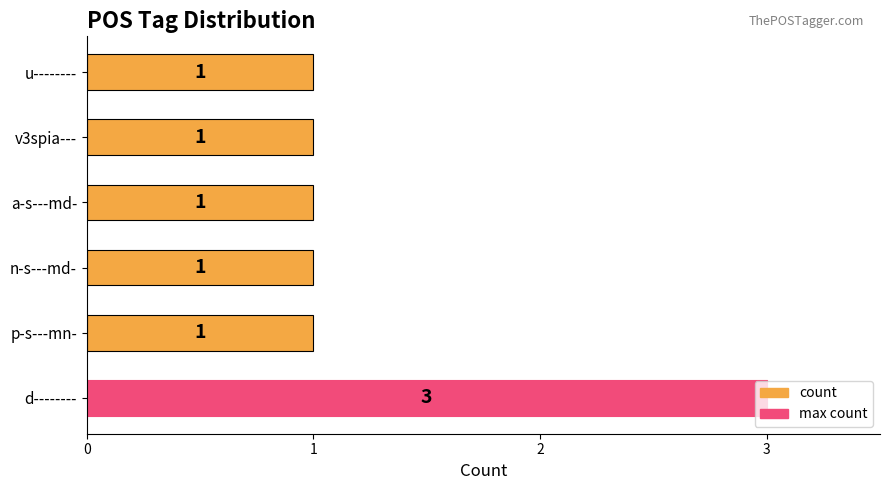

The value at p-s---mn- is 1. True or false?

True